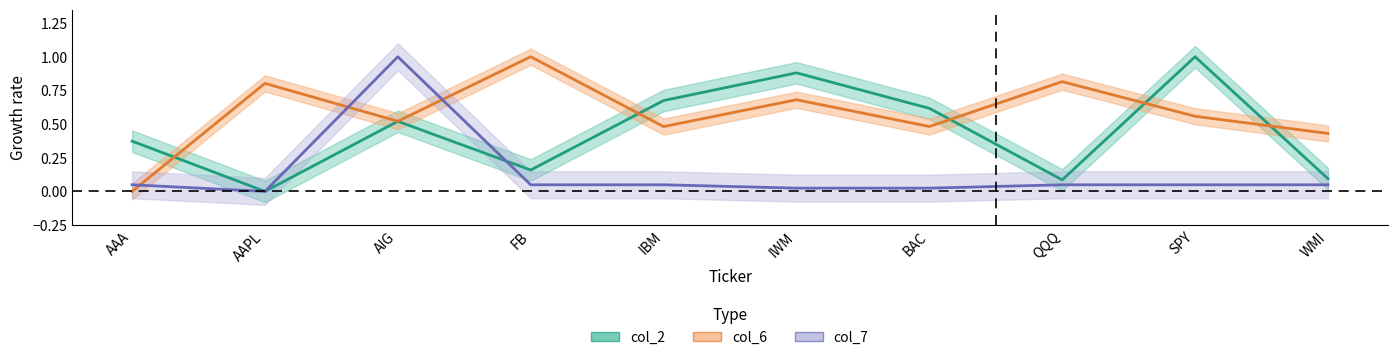

What is the value of the col_2 point at the 1st from the left?

0.4